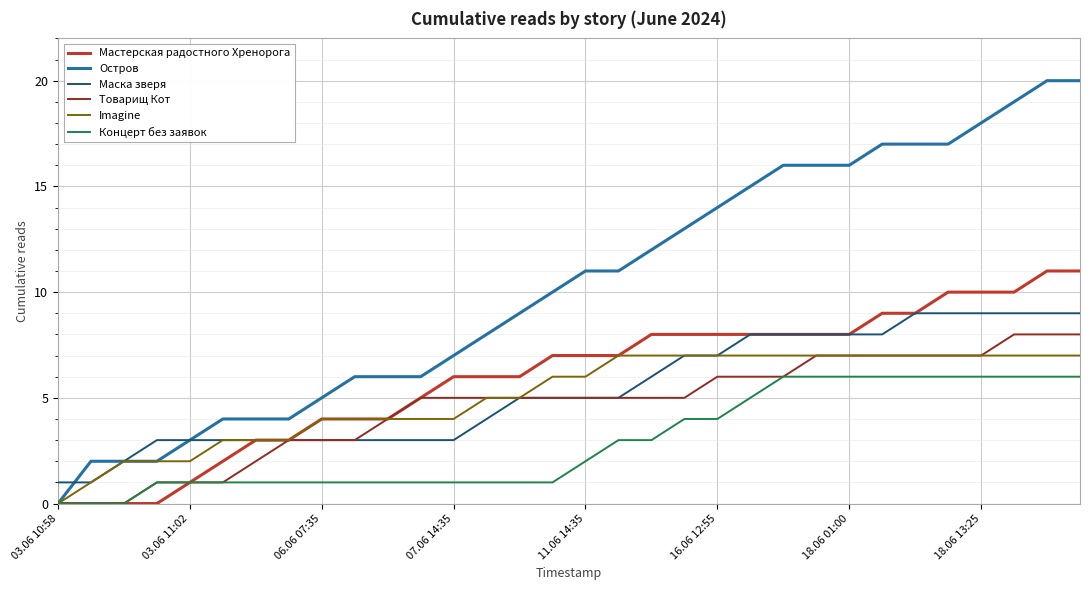

Which series has the widest spread of values?

Остров